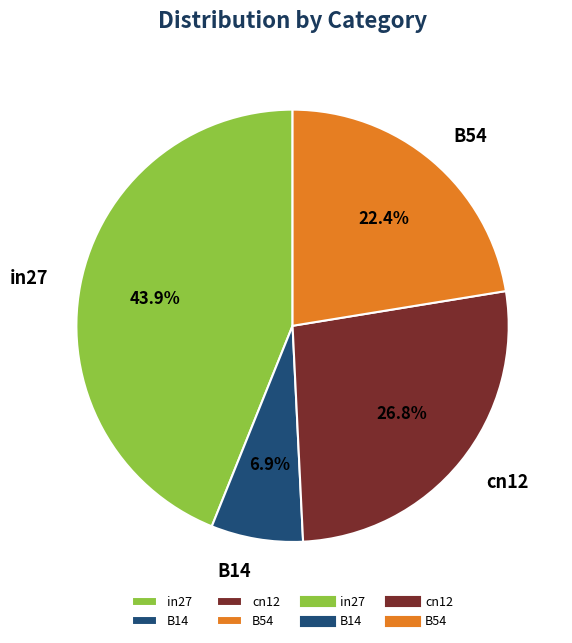

What percentage is the in27 slice, to the nearest percent?

44%